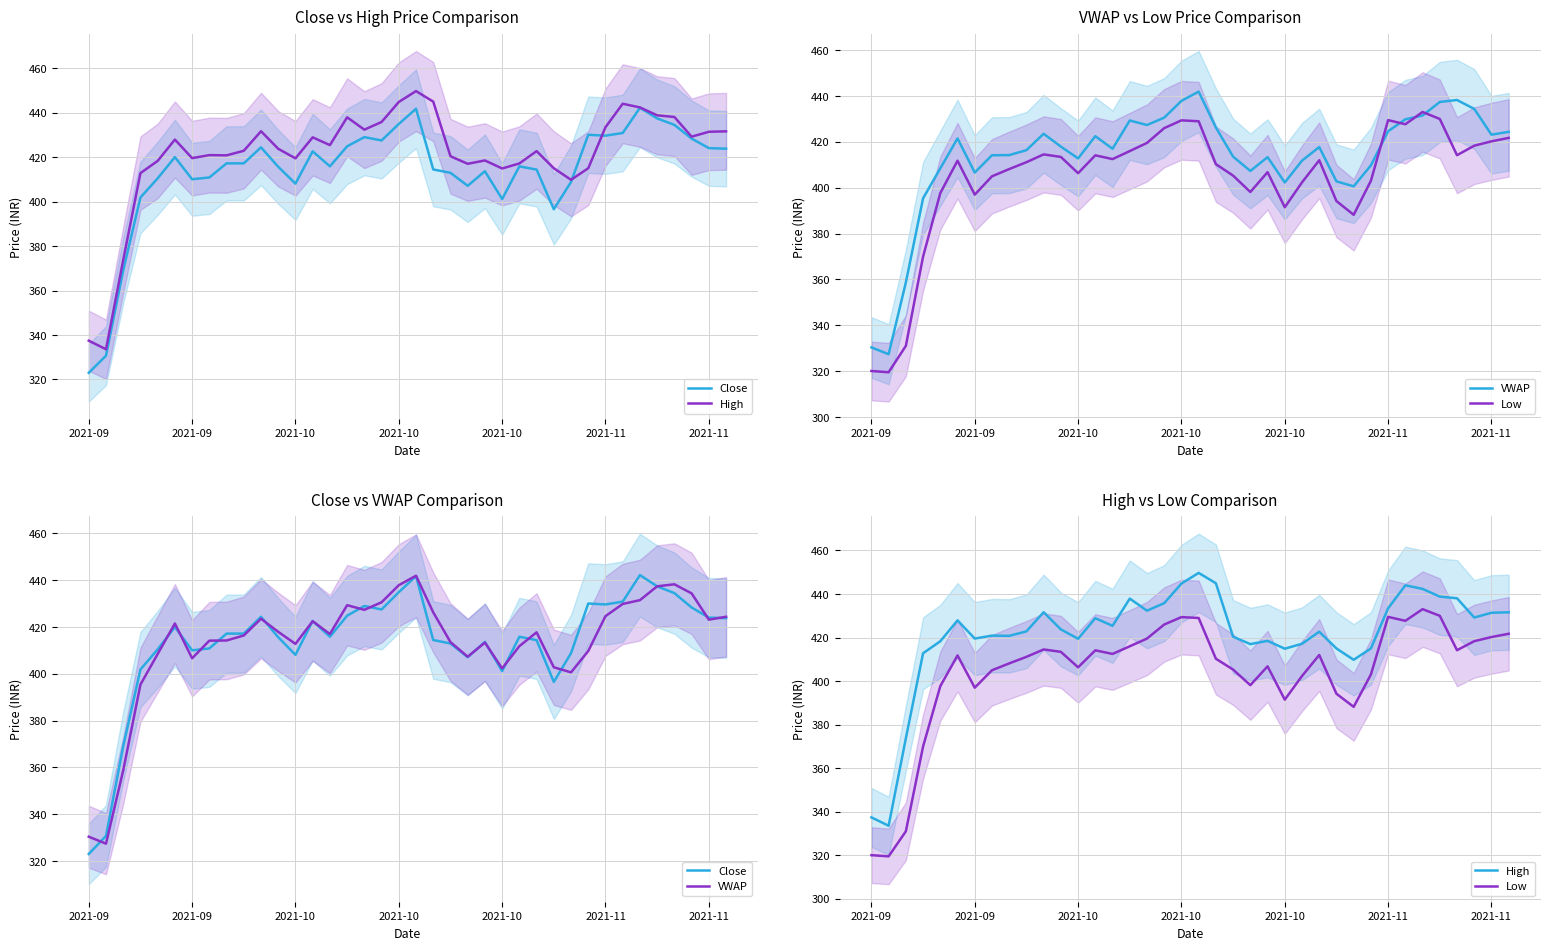

Where is the first local minimum for High?

2021-09